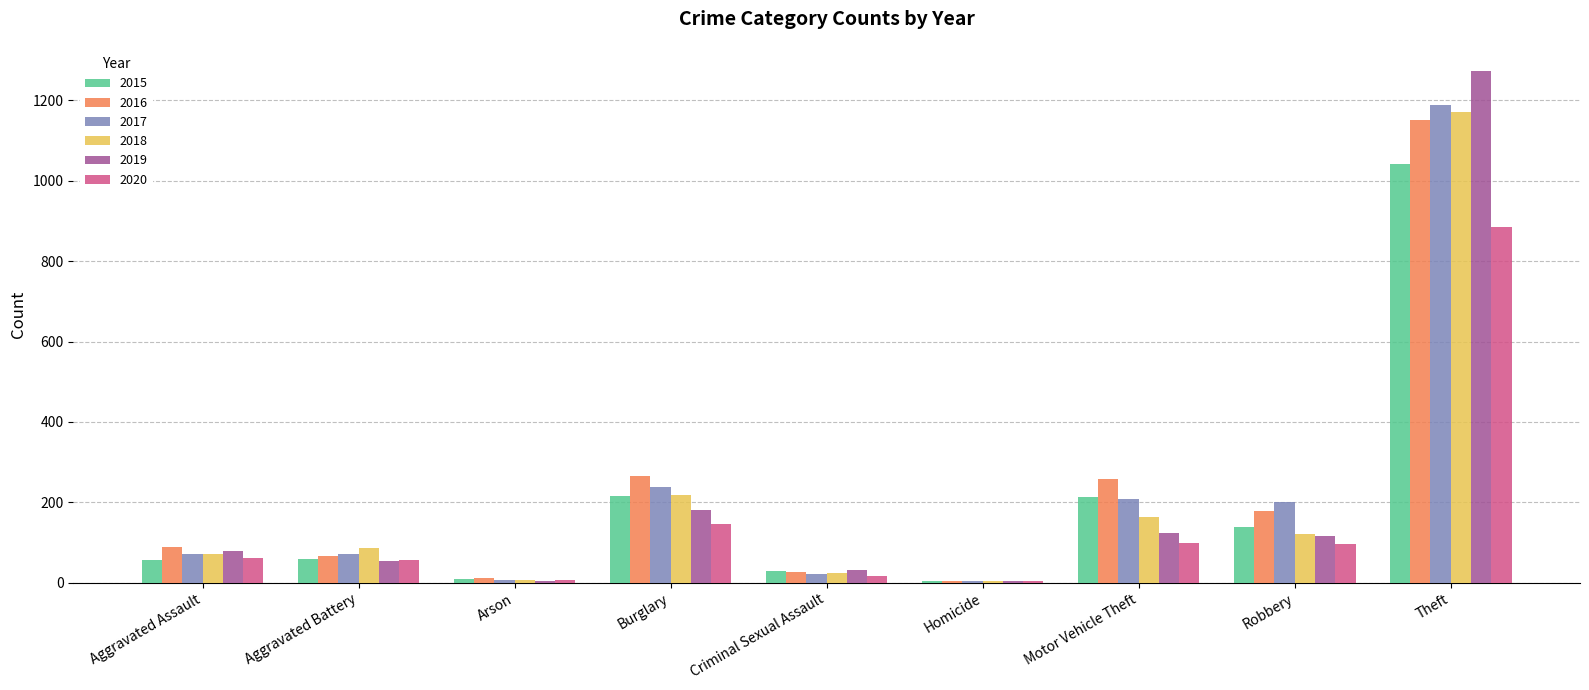

The 2016 series shows 1151 at Theft. True or false?

True